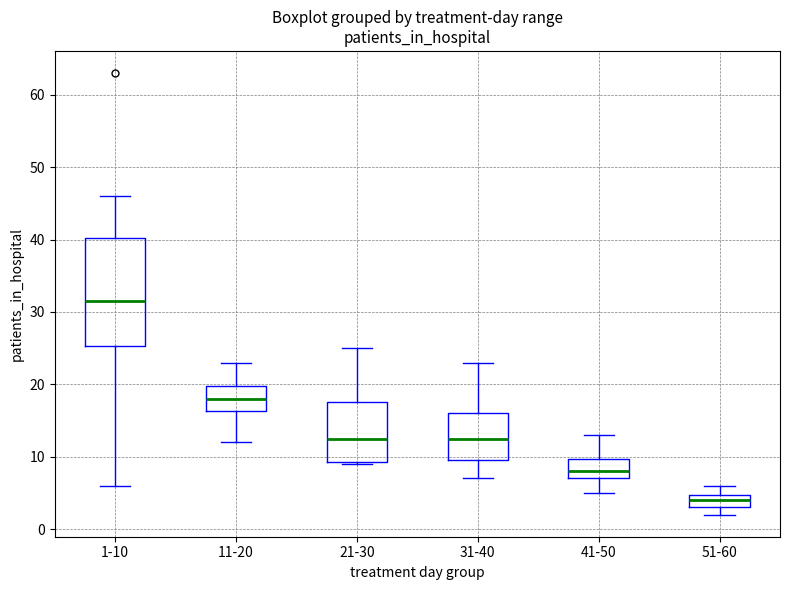

Comparing the boxes themselves (not the whiskers), which one is the tallest?

1-10